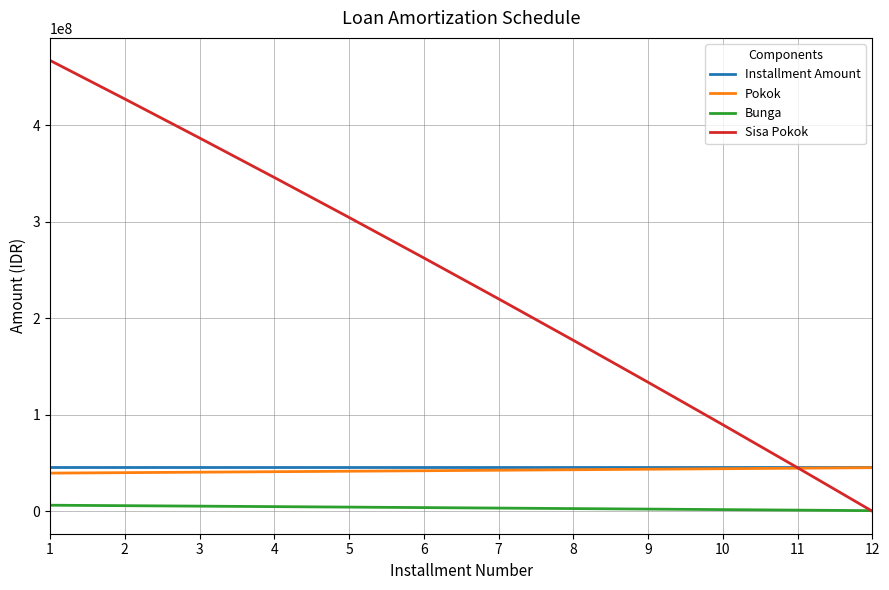

True or false: Sisa Pokok has a value of 566297769.6 at 4.

False